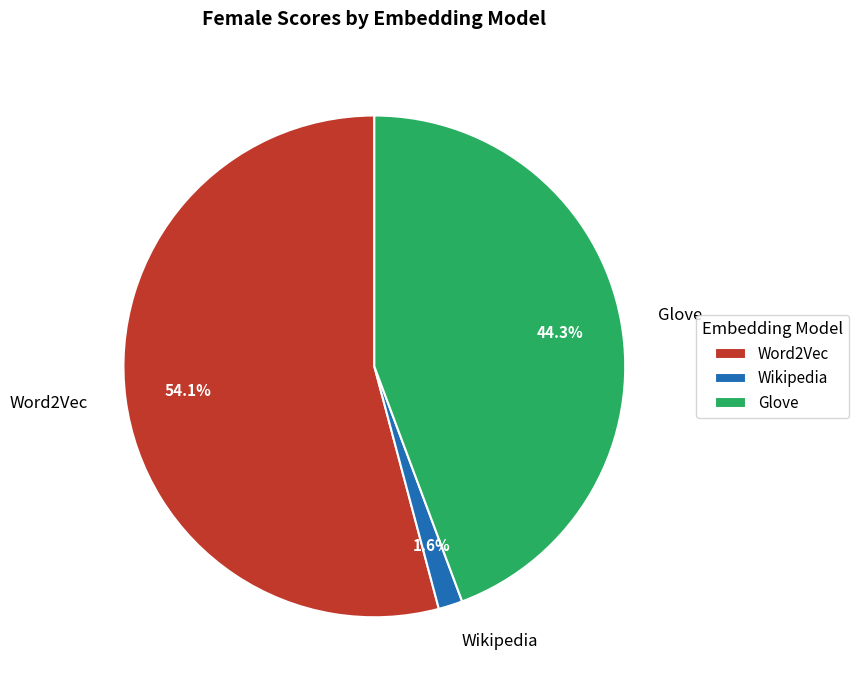

To the nearest percent, what percentage of the pie is Glove?

44%